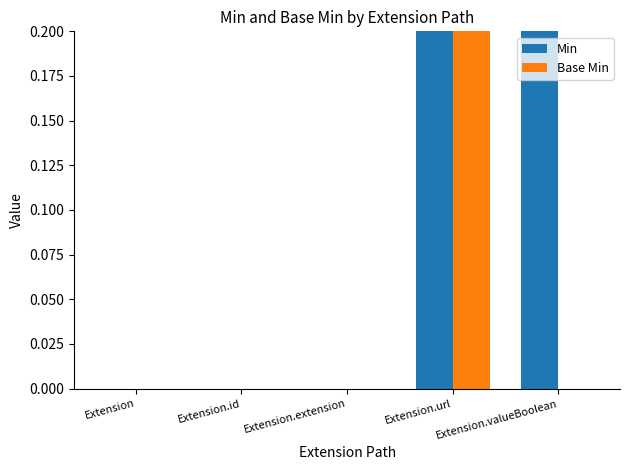

What position from the right is Extension?

5